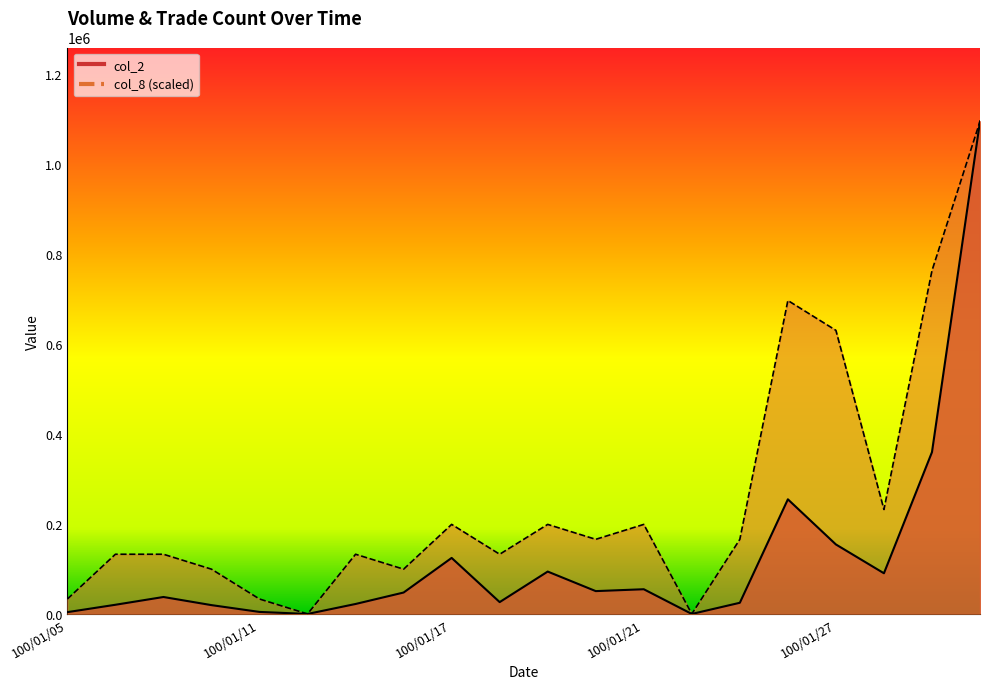

List the series in order of their overall mean, lowest first.

col_2, col_8